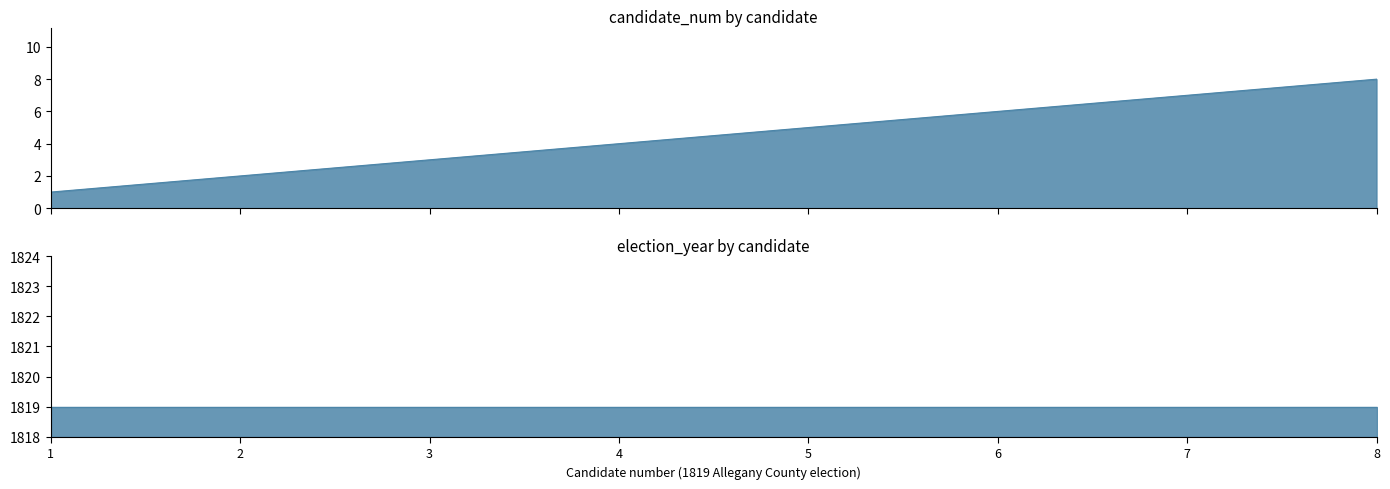

What is the minimum value shown in the chart?

1